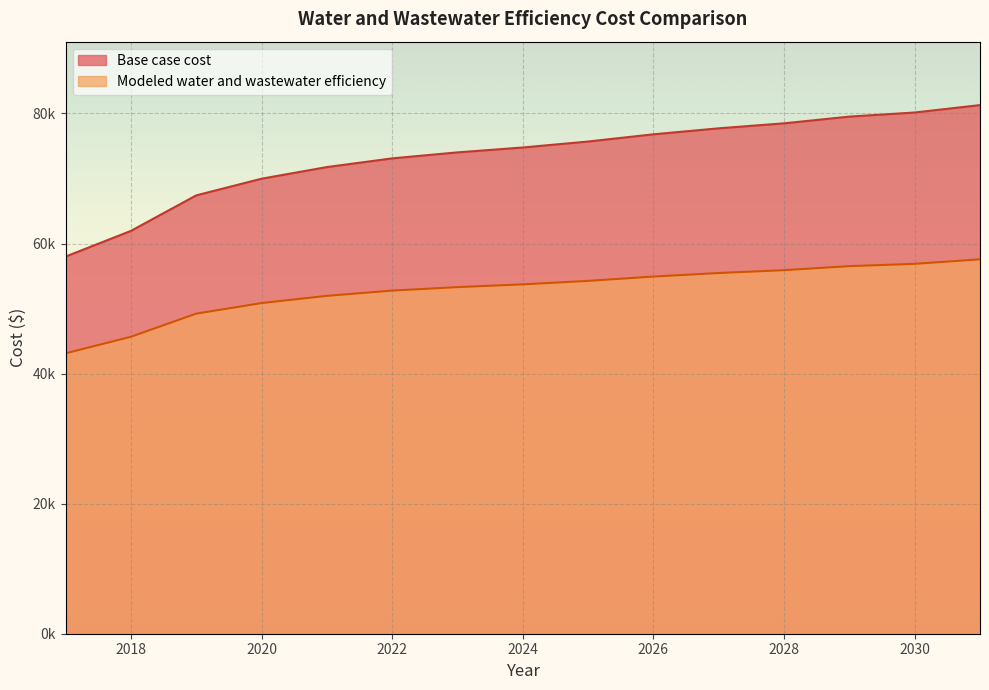

What value does the Modeled water and wastewater efficiency series have at 2018?

45661.5